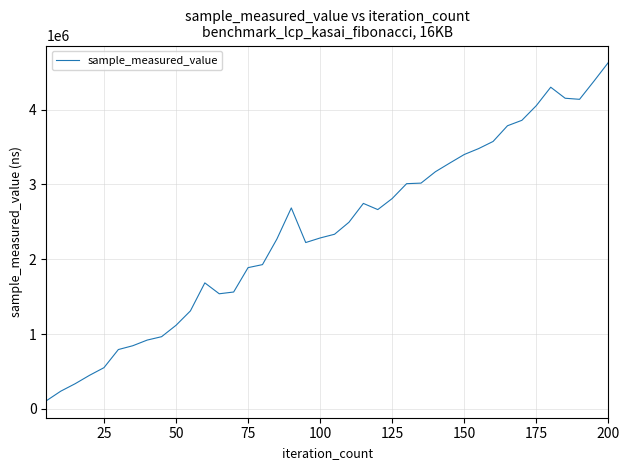

What is the difference between the maximum and minimum values?

4525140